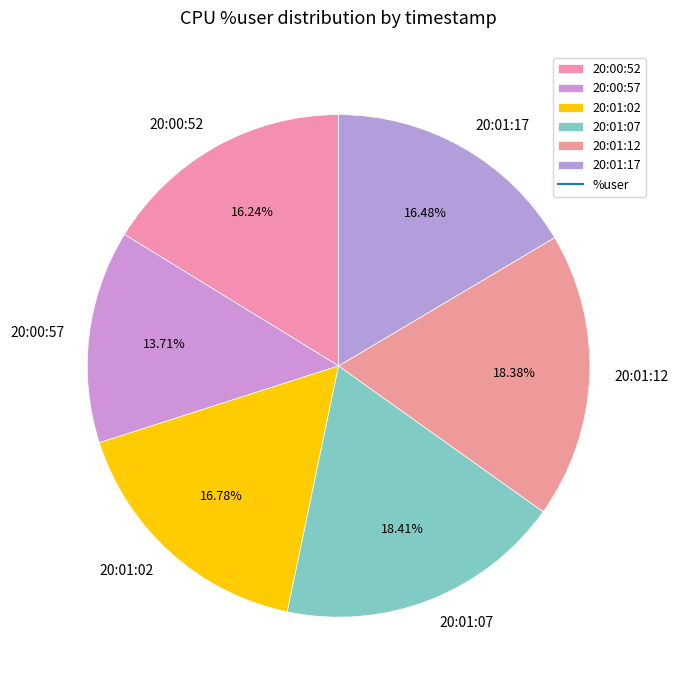

Approximately how many times larger is the value at 20:01:17 compared to 20:01:02?

1.0